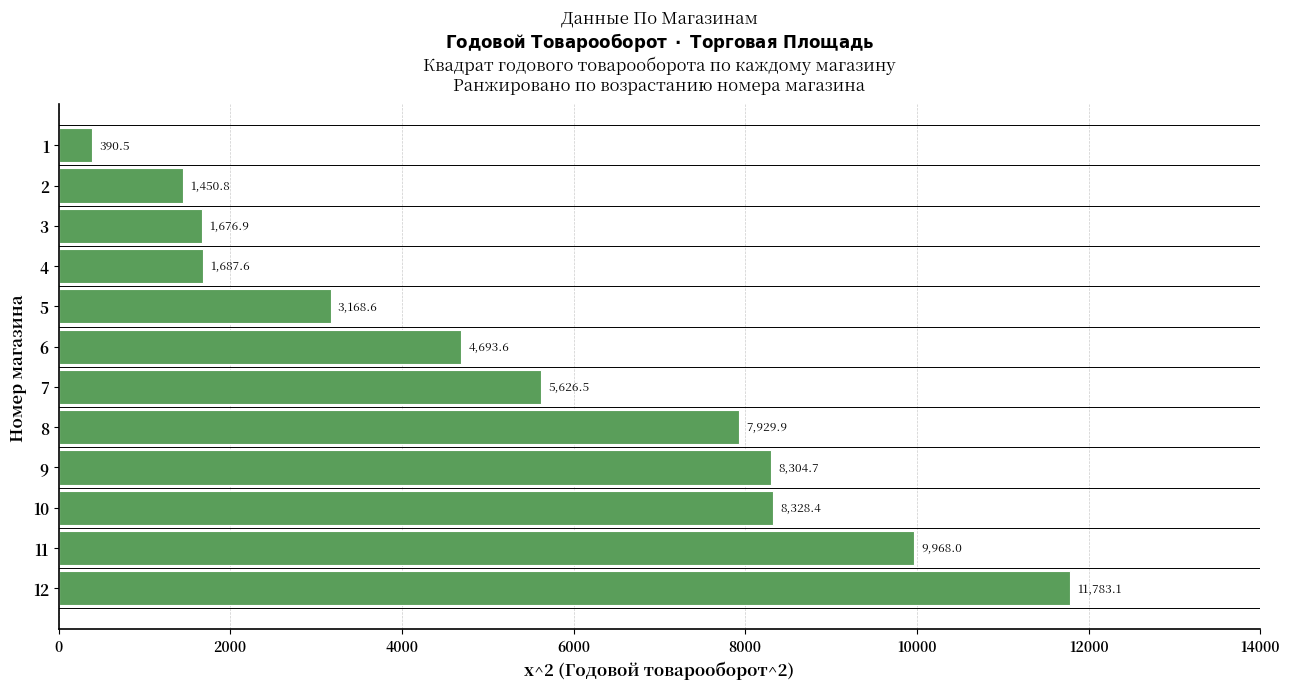

What is the minimum value shown in the chart?

390.5